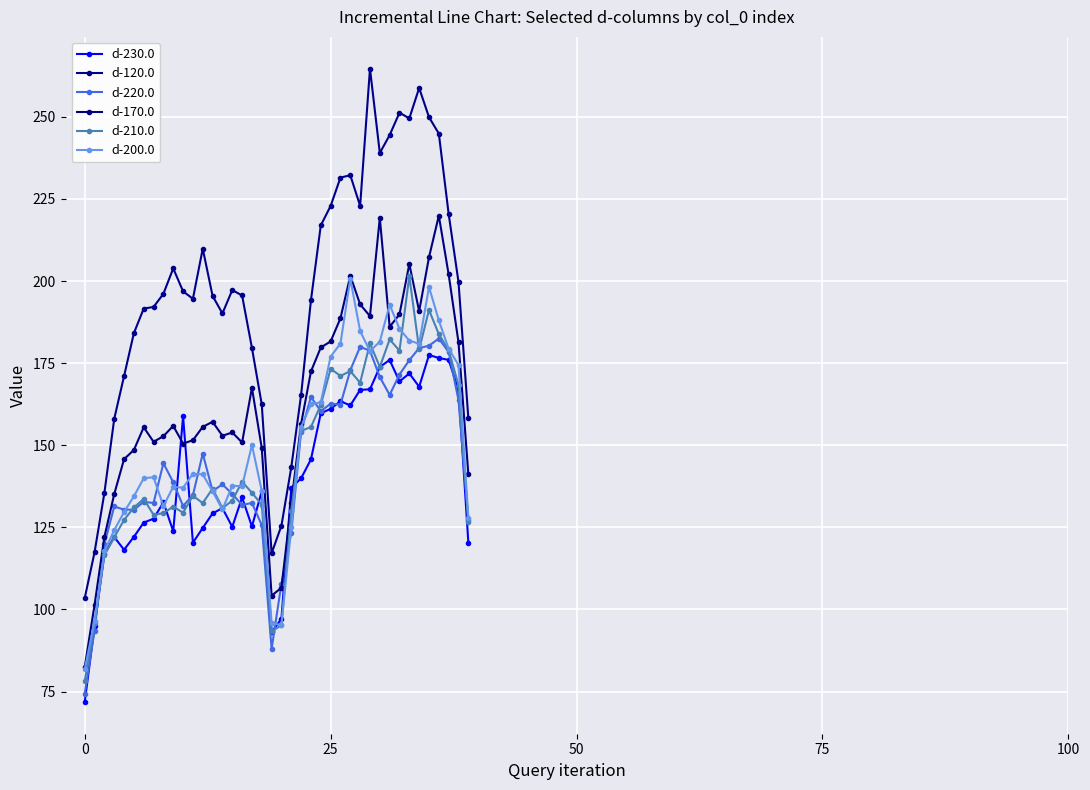

What is the value of the d-230.0 point at the 3rd from the left?

116.9